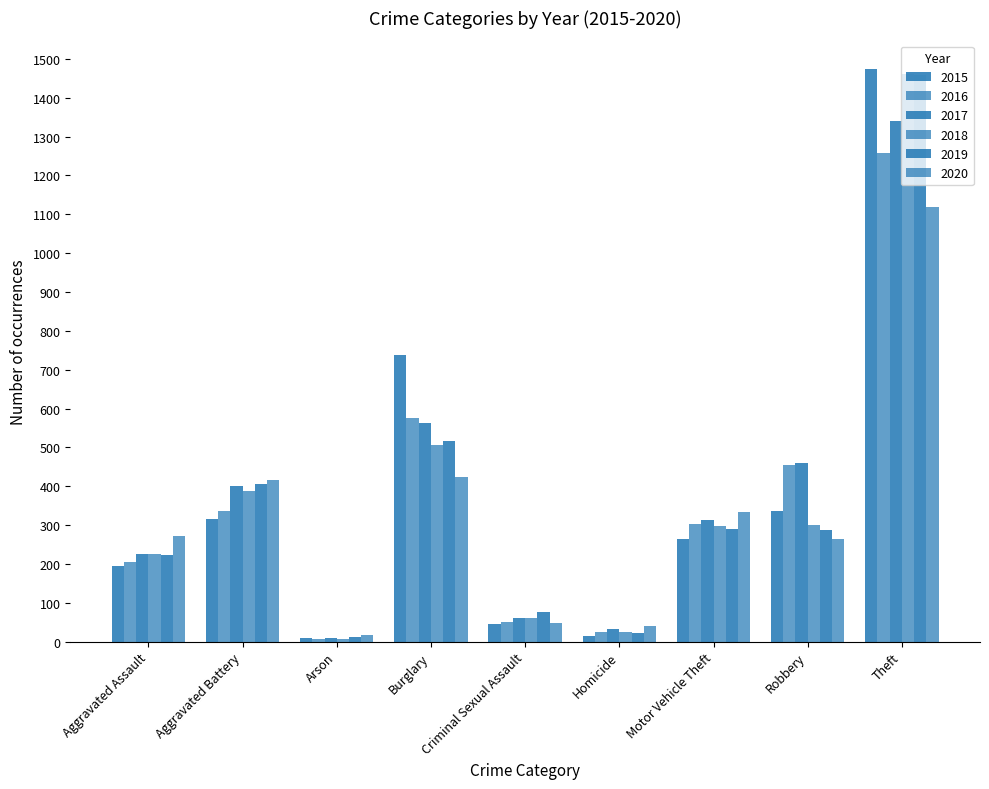

The value of 2019 at Aggravated Battery is 407. True or false?

True